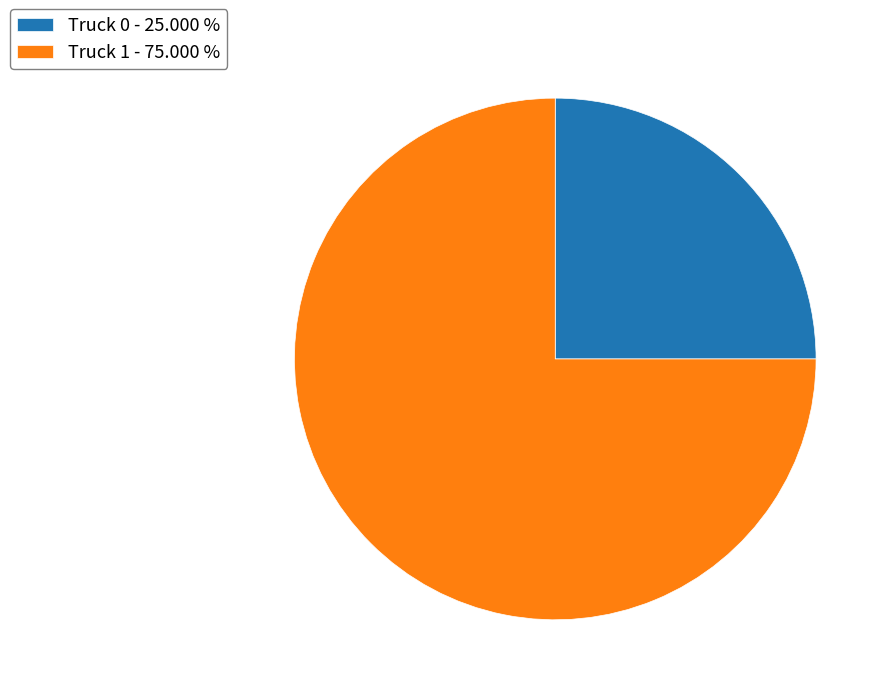

Is there a majority slice in this chart?

Yes